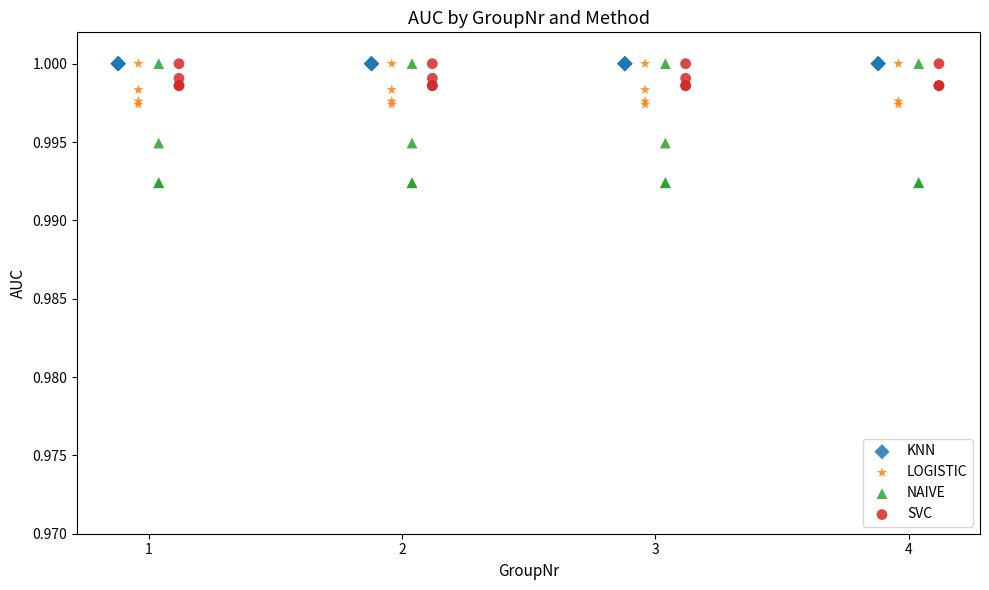

Which series reaches the minimum Y coordinate?

NAIVE